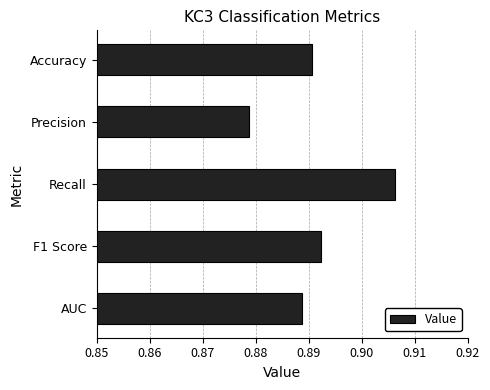

Between Precision and Accuracy, which is larger?

Accuracy